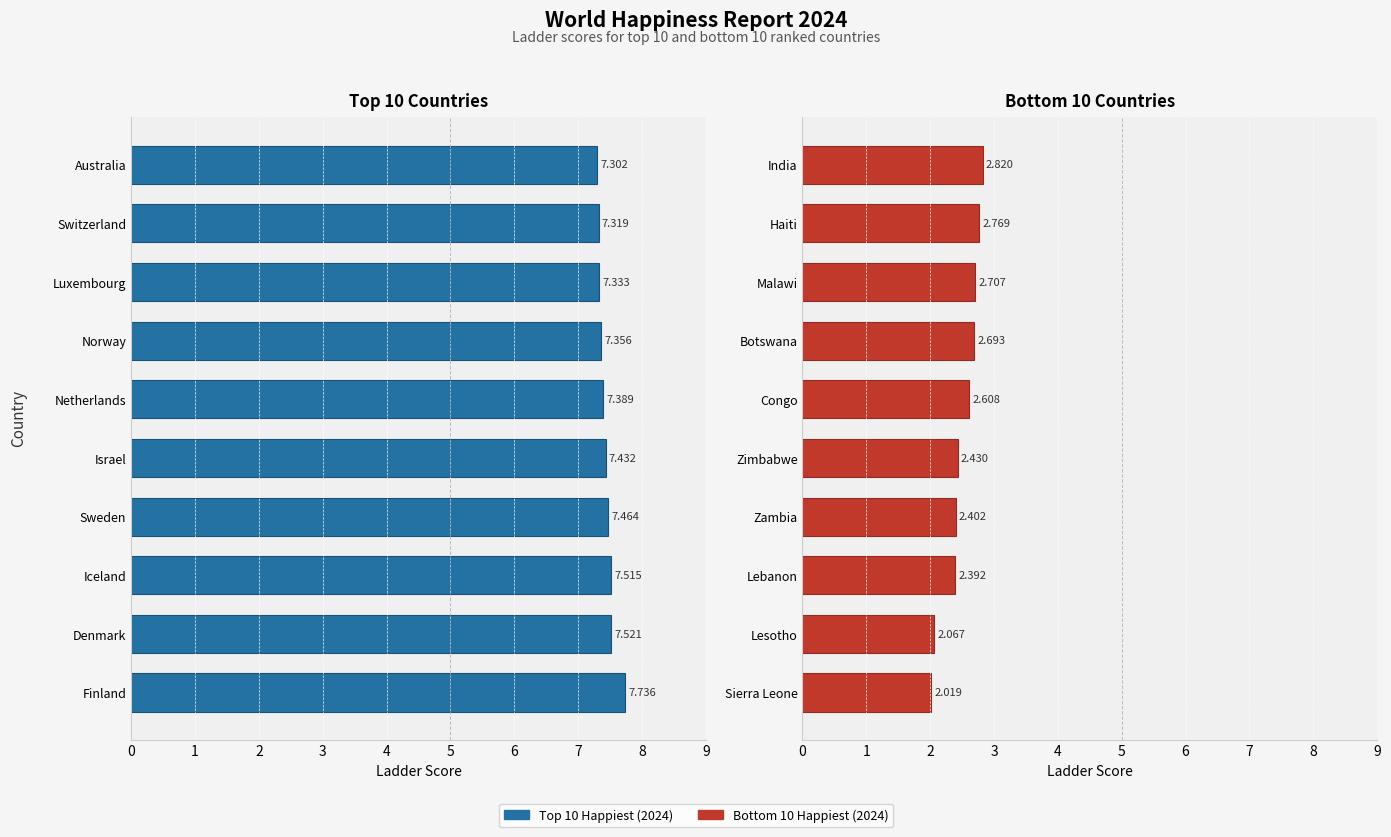

Count the Top 10 Happiest (2024) values in the range 7 to 8.

10